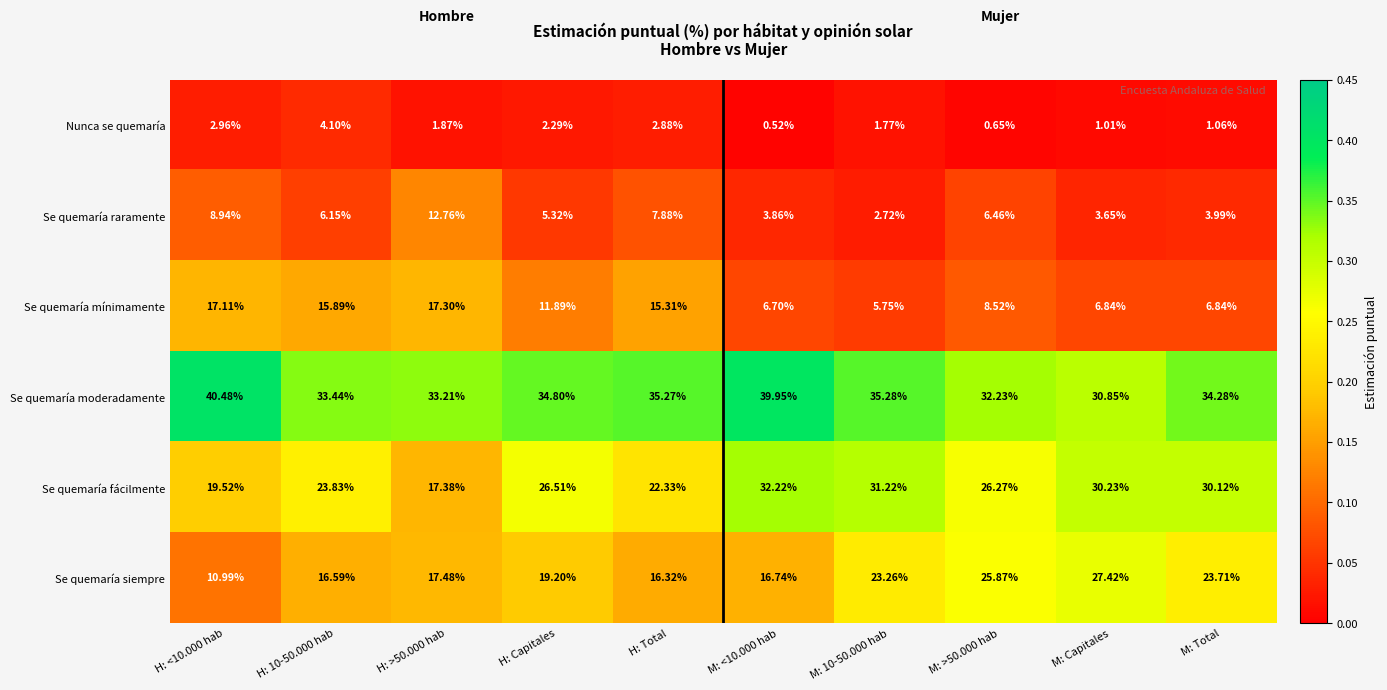

At how many categories does at least one series exceed 0?

10